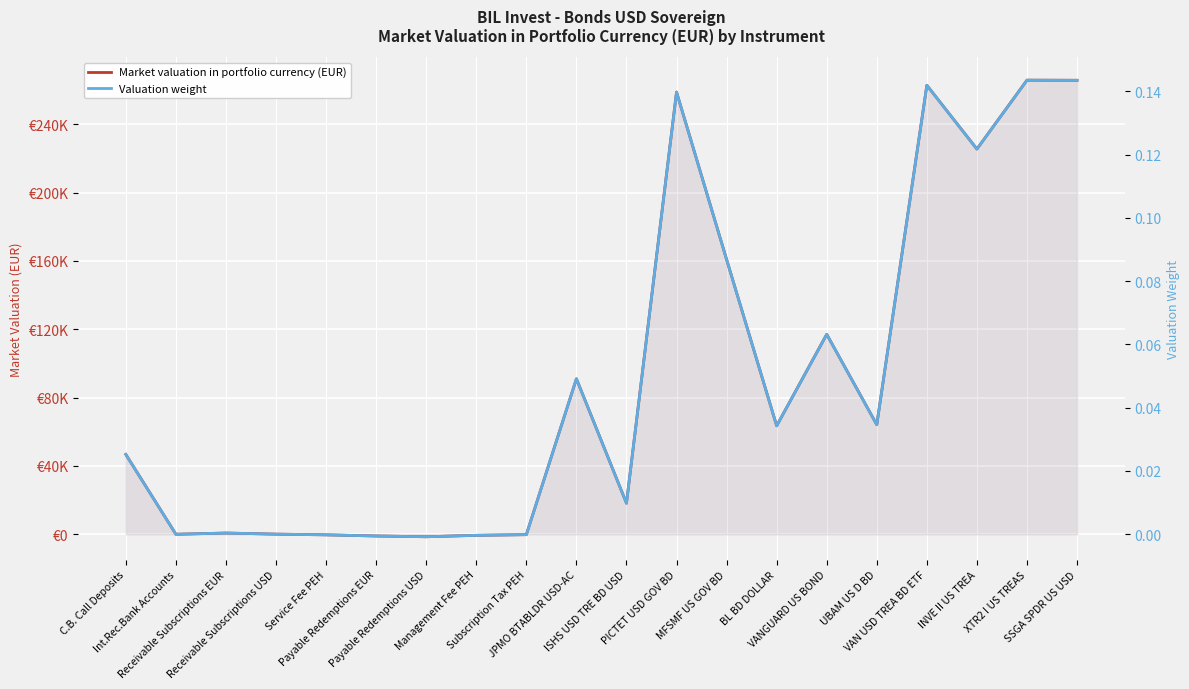

What is the difference between the Valuation weight values at VANGUARD US BOND and Receivable Subscriptions USD?

0.1